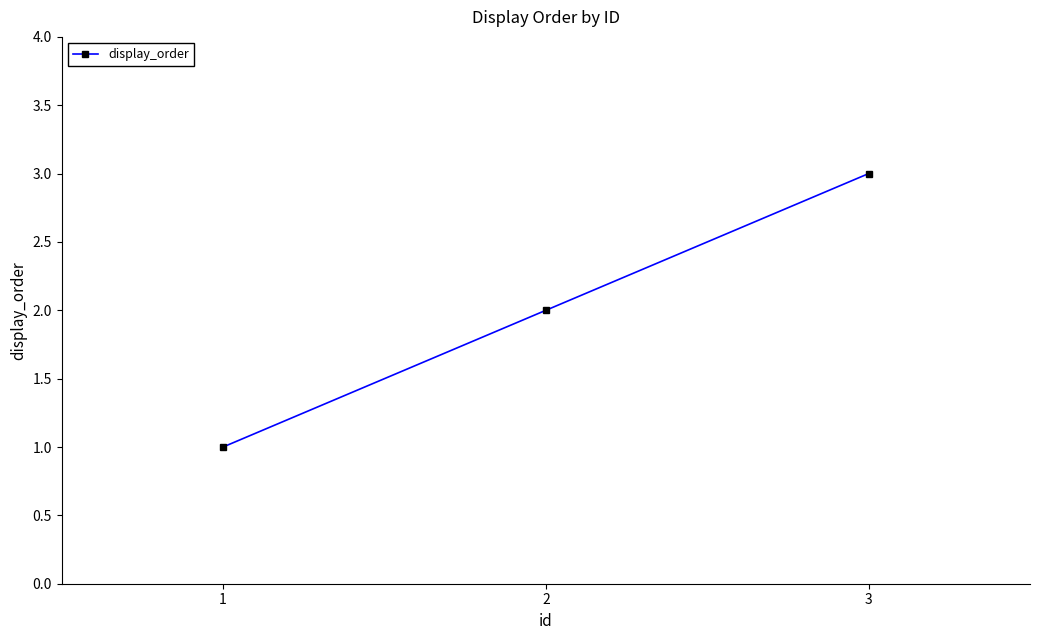

What is the value of the 1st point from the left?

1